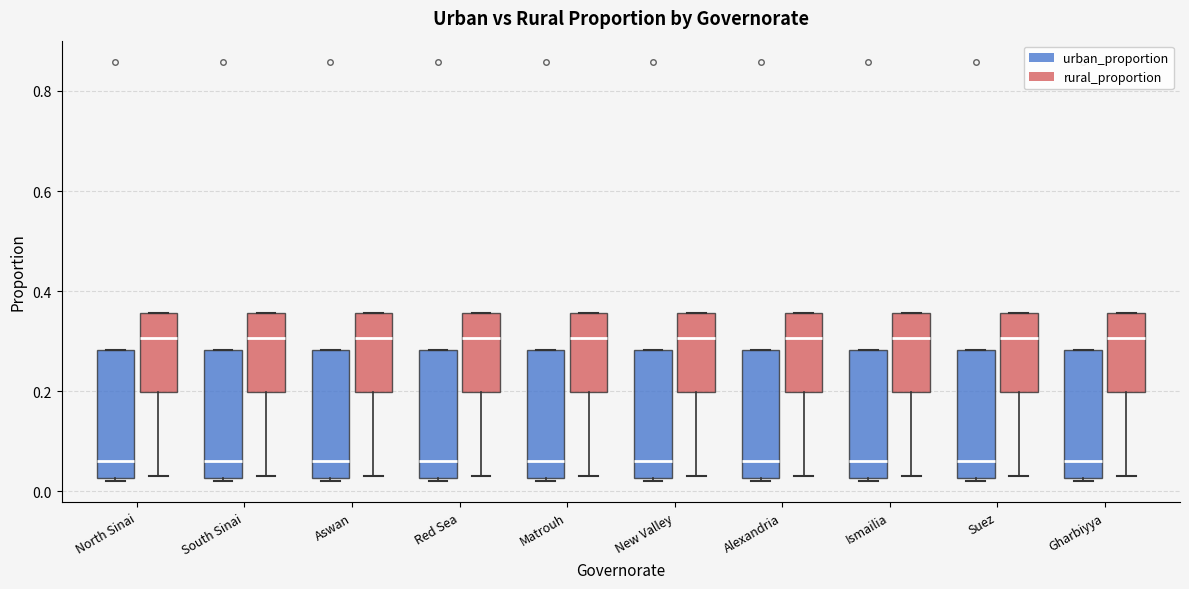

Where is the lower edge of the box for New Valley (urban_proportion) on the y-axis? The values are not printed on the chart, so give them approximately, as read against the axis.

0.02